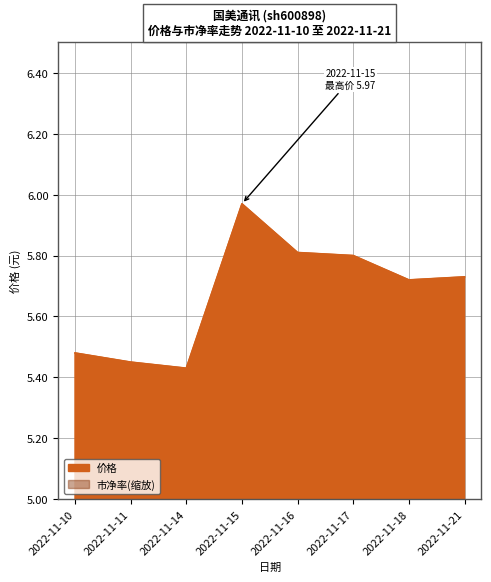

Is it true that 市净率 equals 3.3 at 2022-11-14?

True